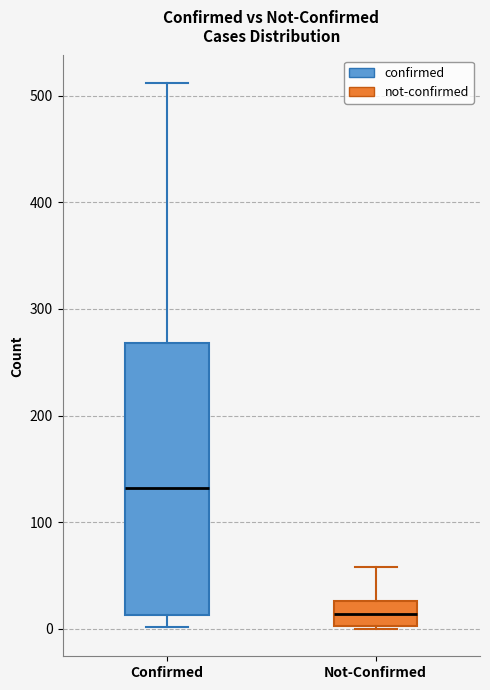

Reading left to right, read every box against the y-axis: the position of its median line, the range the box covers, and the ends of its whiskers. The values are not printed on the chart, so give them approximately, as read against the axis.

Confirmed: median 130, box 10 to 270, whiskers 0 to 510
Not-Confirmed: median 10, box 0 to 30, whiskers 0 to 60